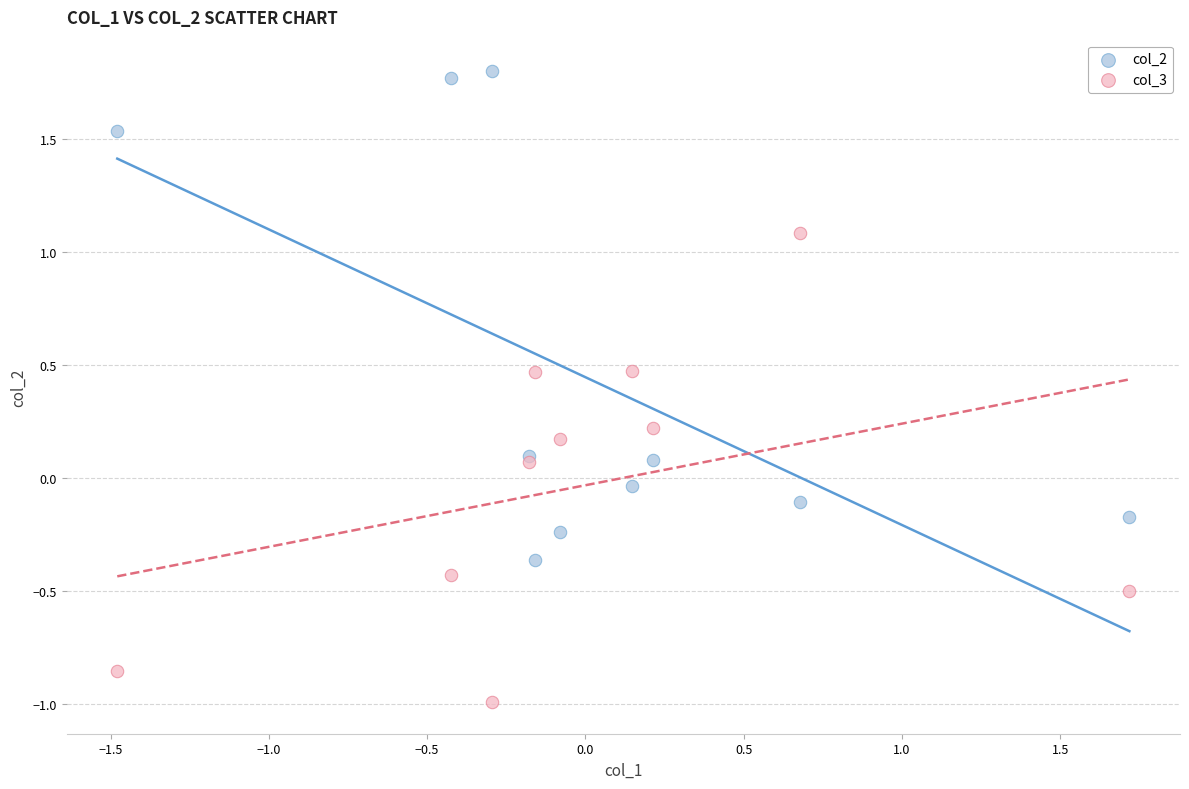

Which series contains the lowest Y value?

col_3